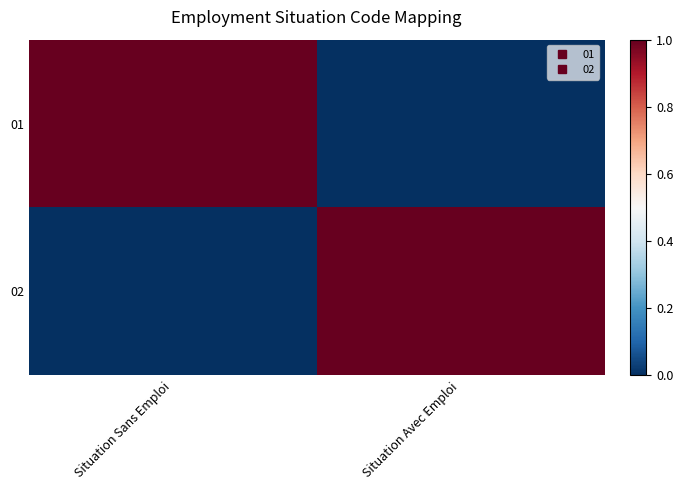

Which series has the largest total across all categories?

01